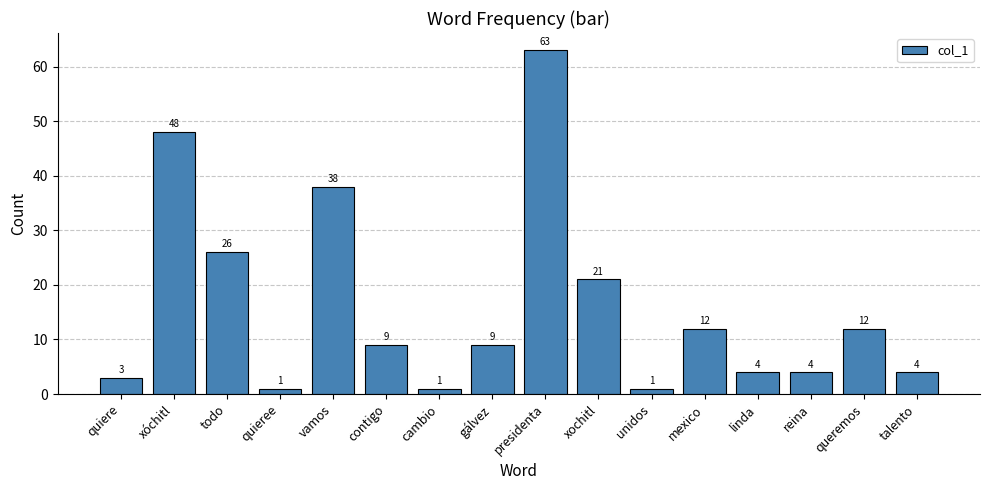

What is the label of the 5th bar from the left?

vamos